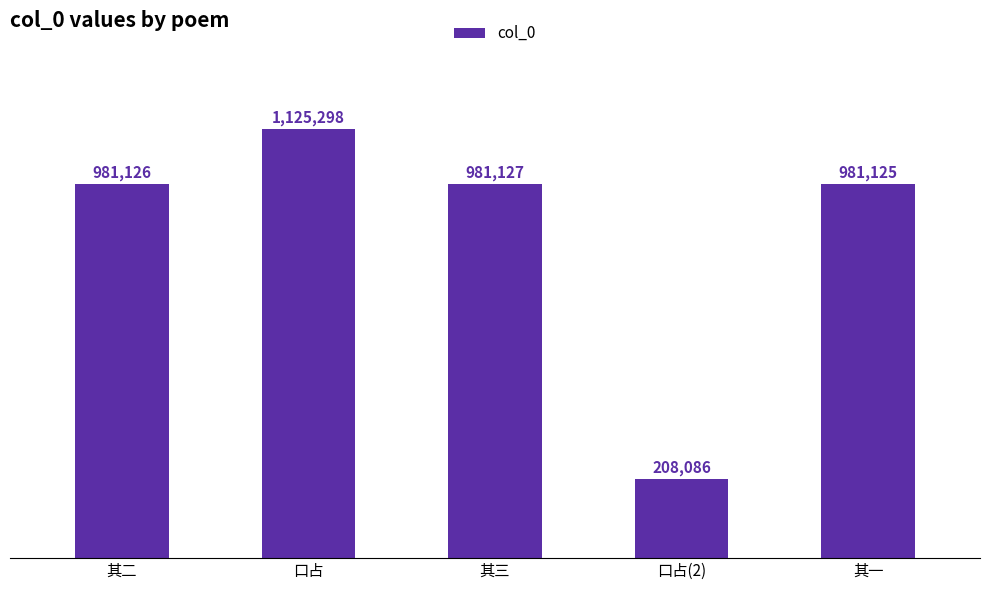

Which label corresponds to the smallest value in the chart?

口占(2)